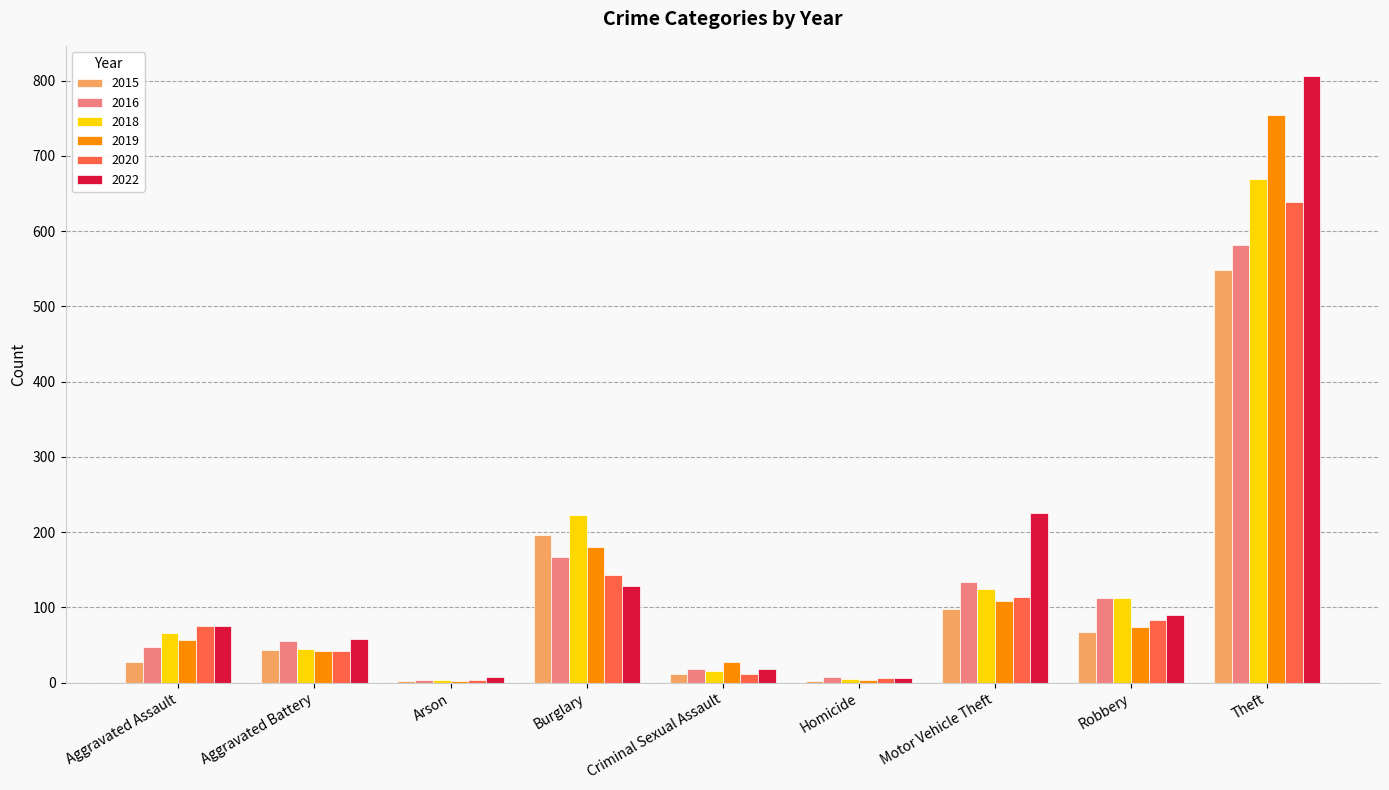

What is the average value of the 2022 series?

157